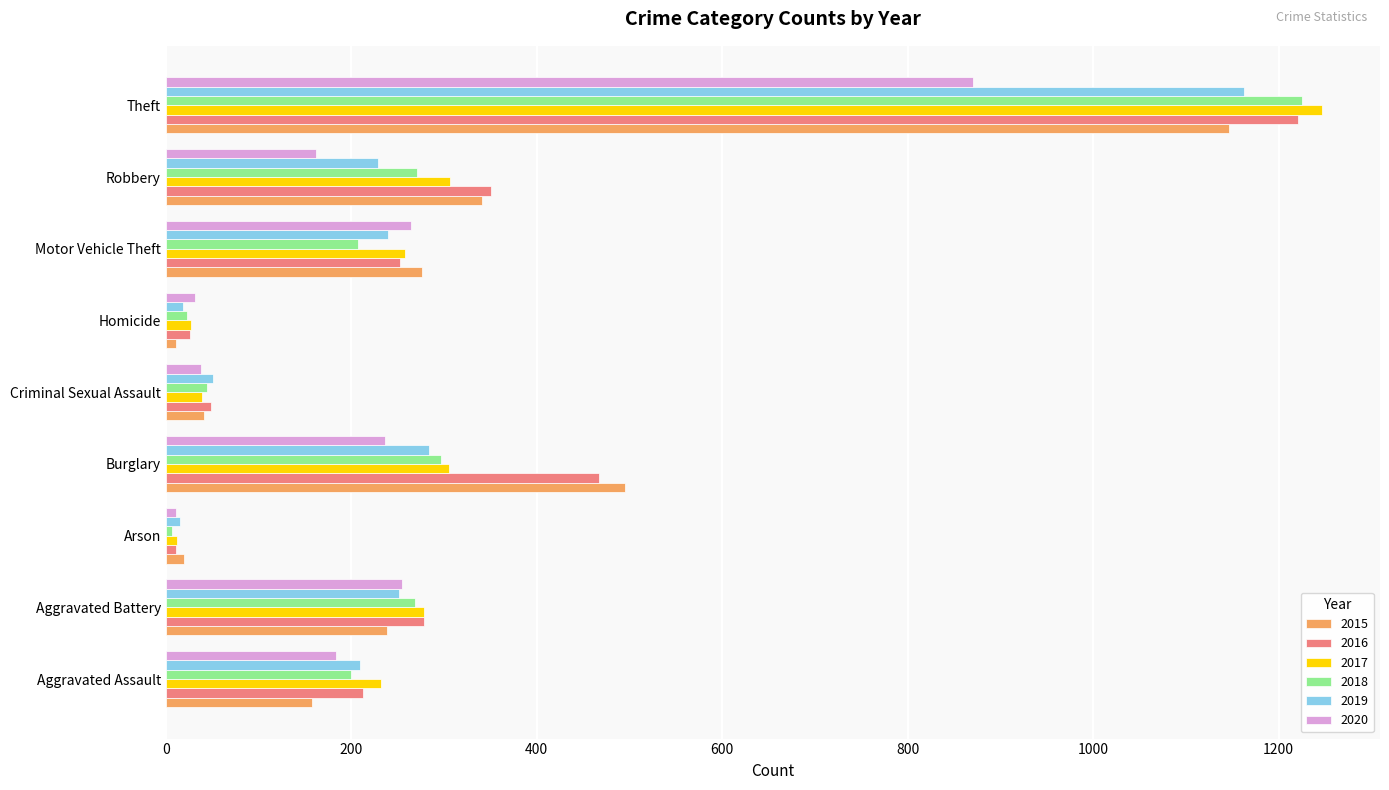

What is the average value of the 2020 series?

228